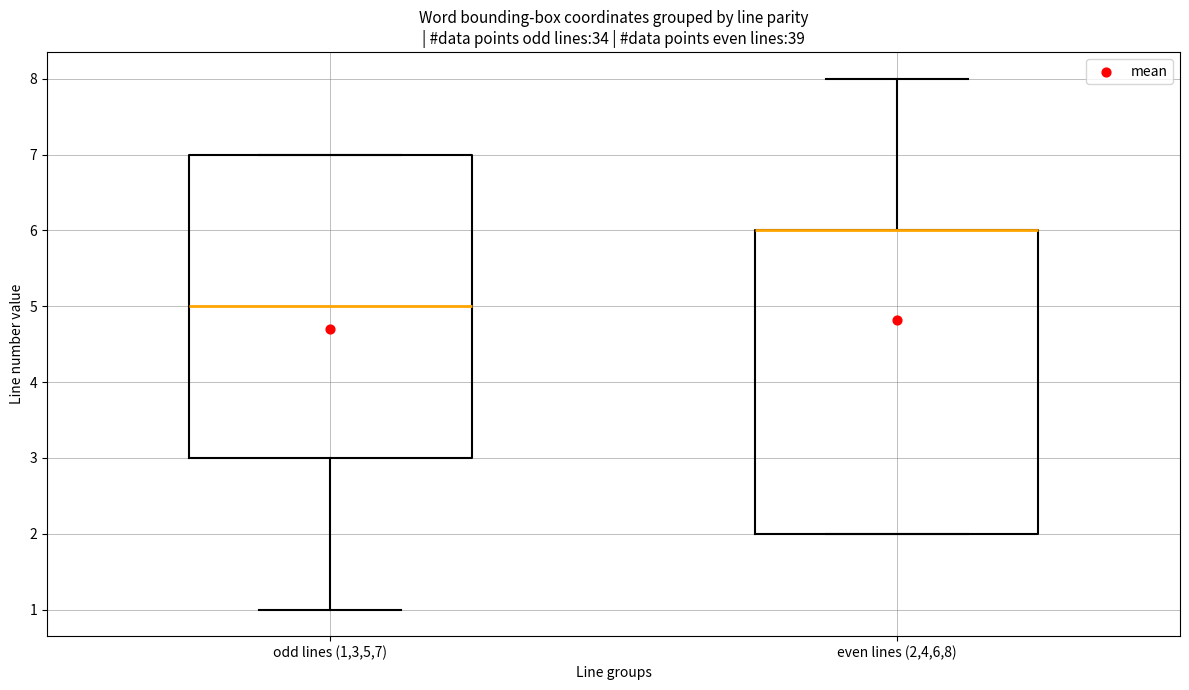

Where does the lower whisker of the box for odd lines (1,3,5,7) end on the y-axis? The values are not printed on the chart, so give them approximately, as read against the axis.

1